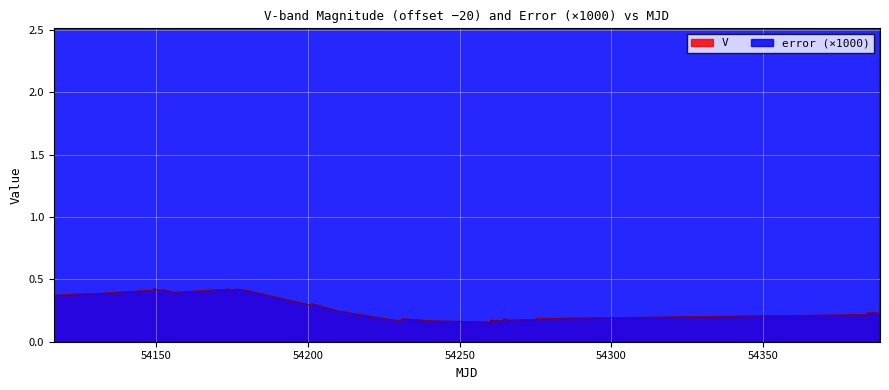

Is it true that V equals 0.1 at 8?

False